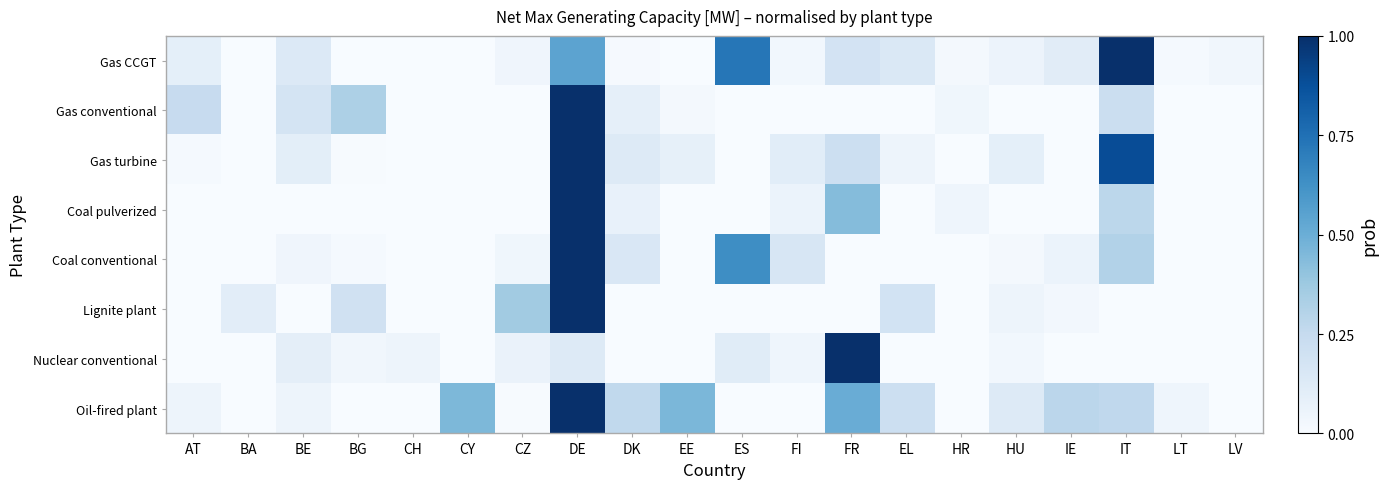

Which category has the lowest value across all series?

BA